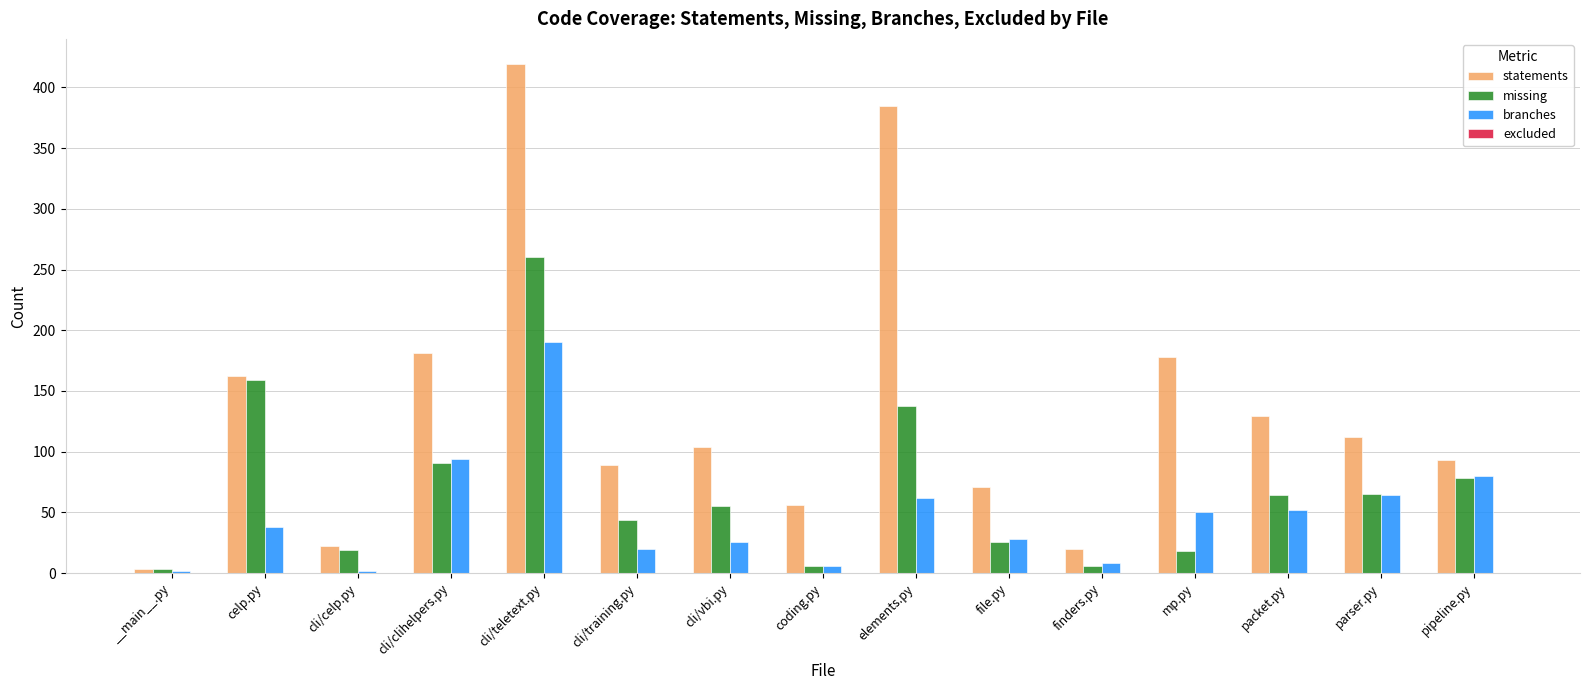

What is the value of the statements bar at the 13th from the left?

129